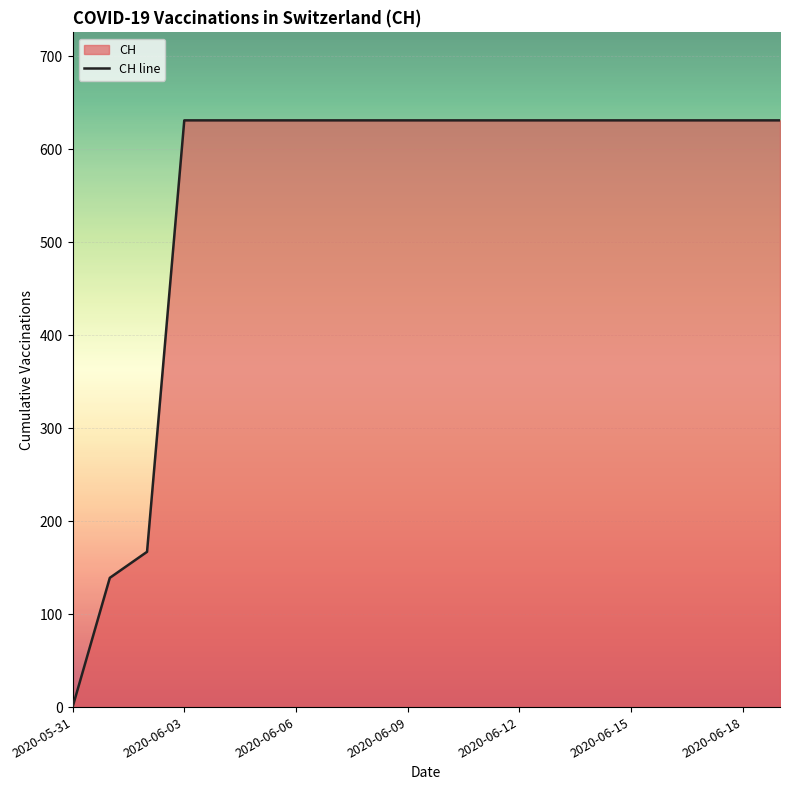

Which label corresponds to the smallest value in the chart?

2020-05-31